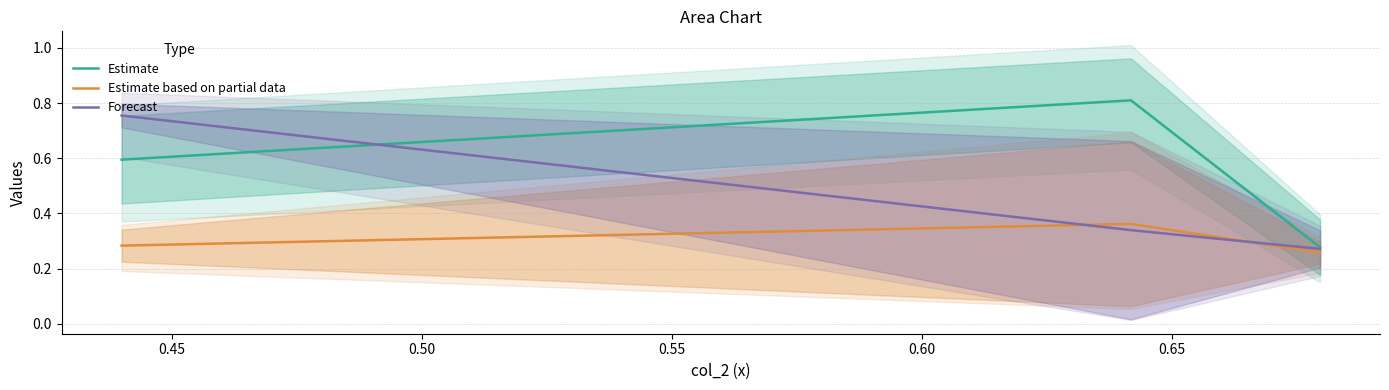

Which series has the largest range (max minus min)?

Estimate